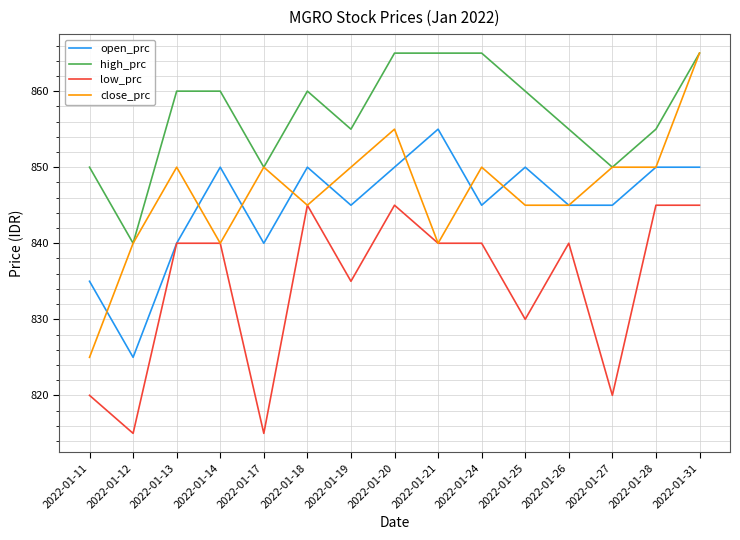

What is the highest value of the low_prc series?

845